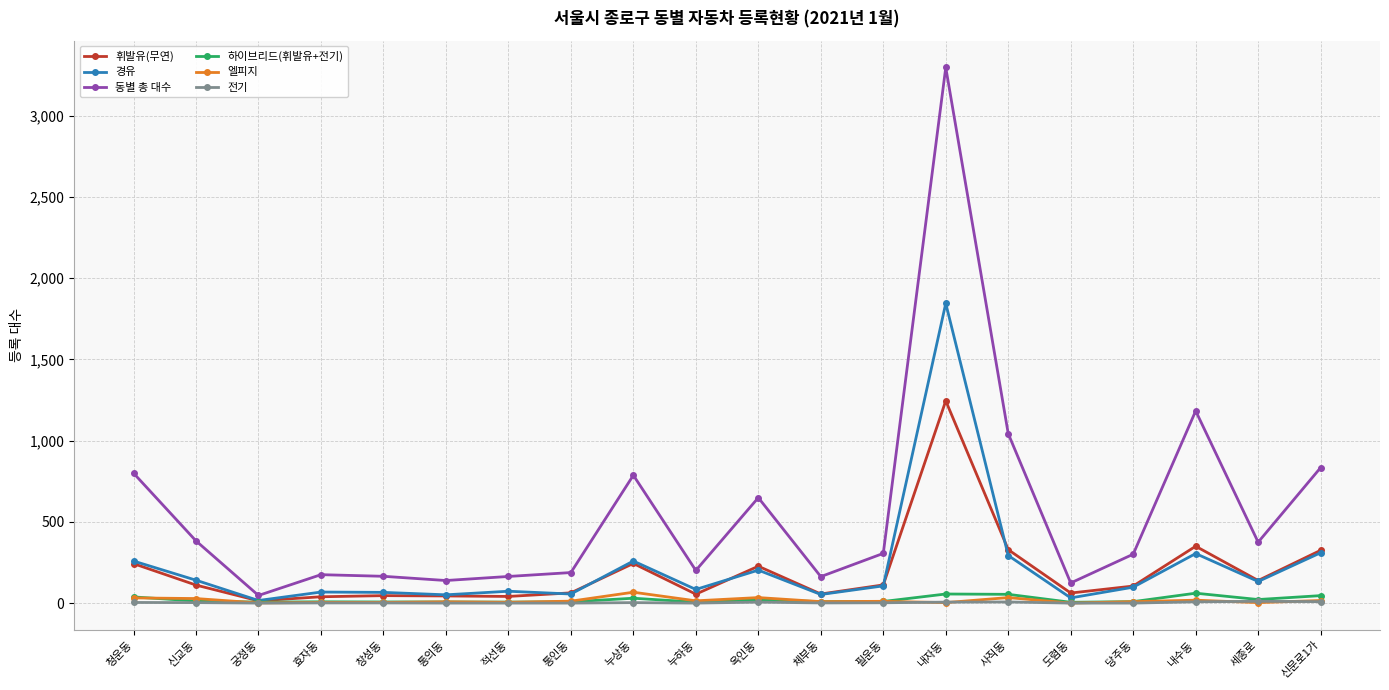

Between 당주동 and 세종로, which series saw the biggest shift?

동별 총 대수